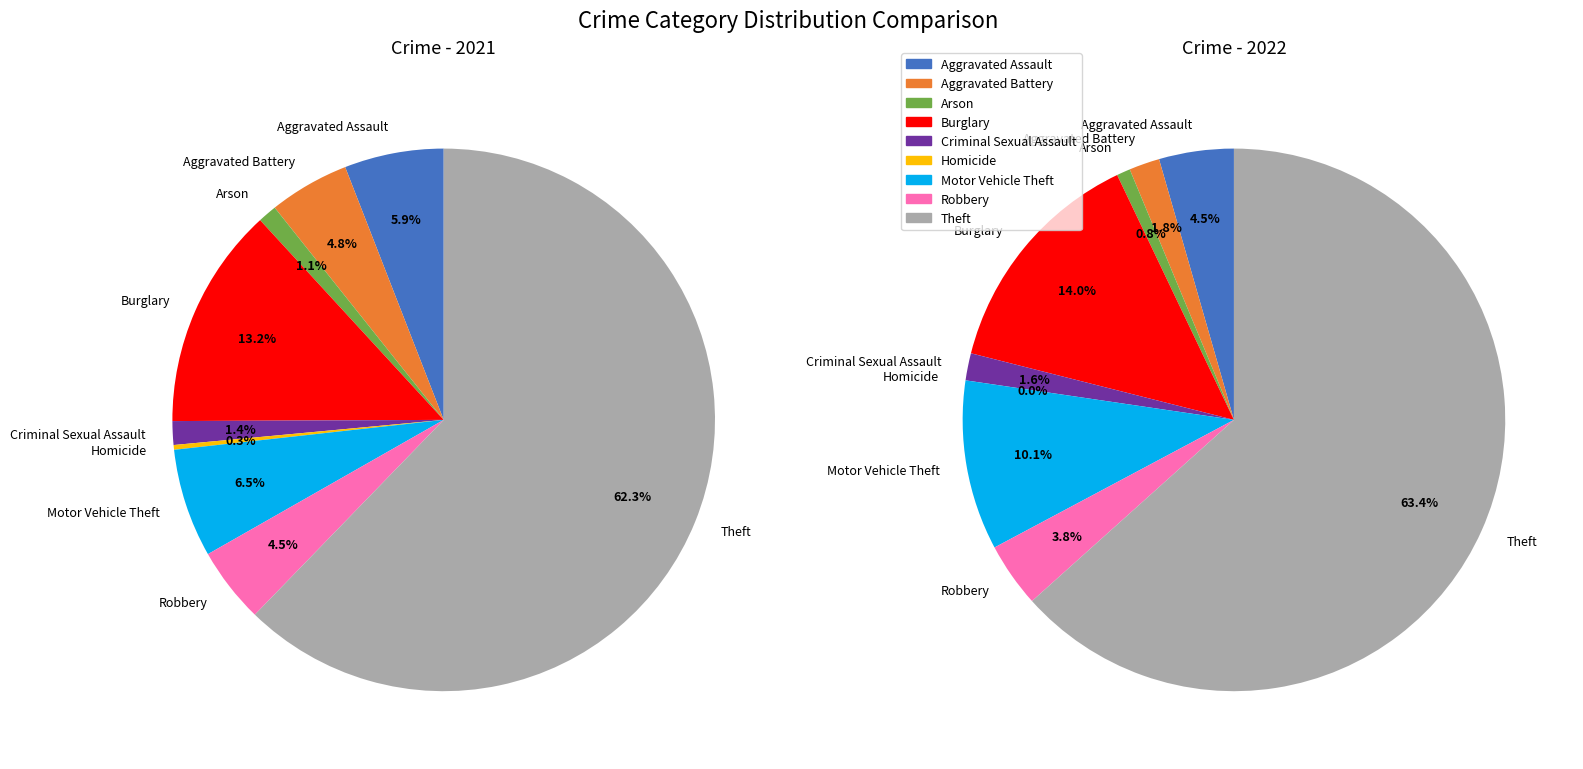

To the nearest percent, what is the average slice percentage?

11%